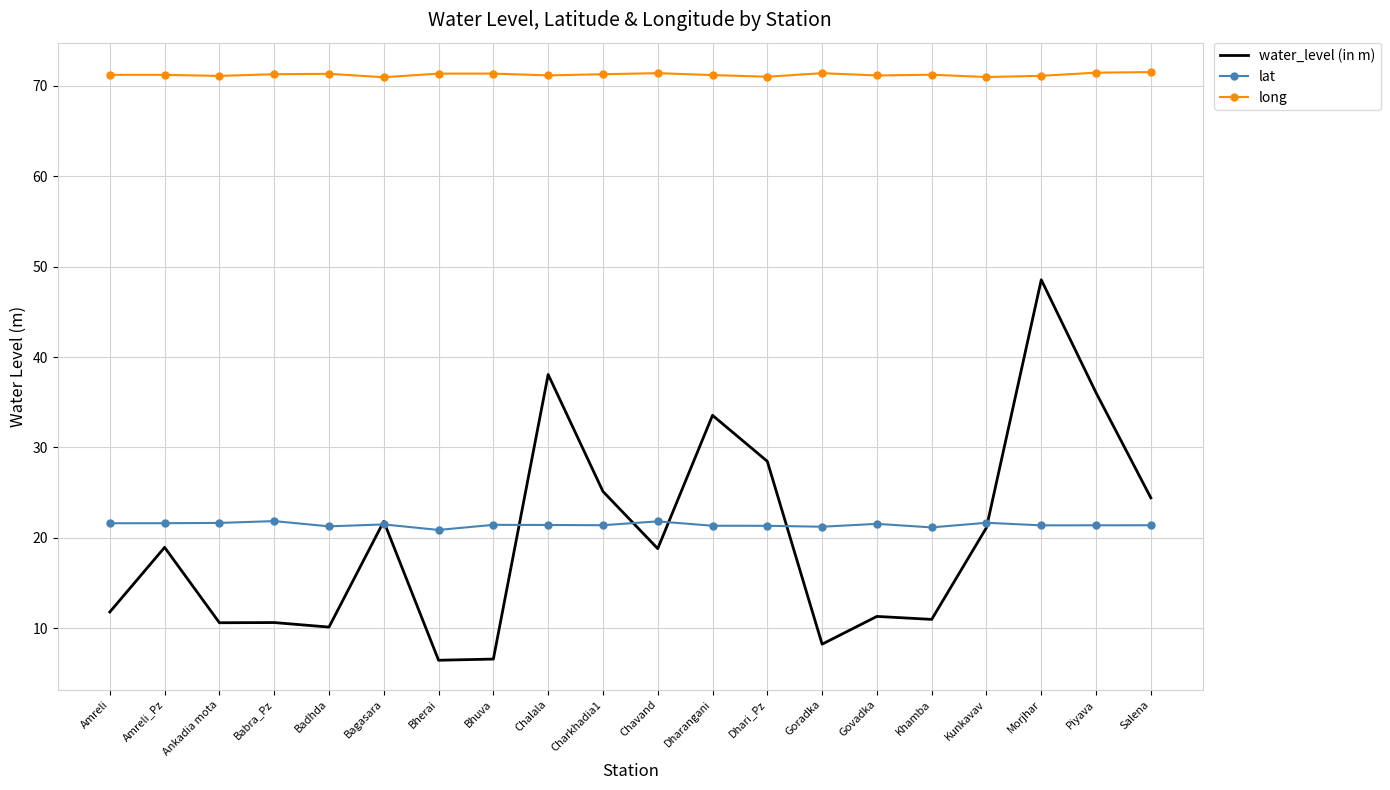

What is the minimum value for long?

71.0